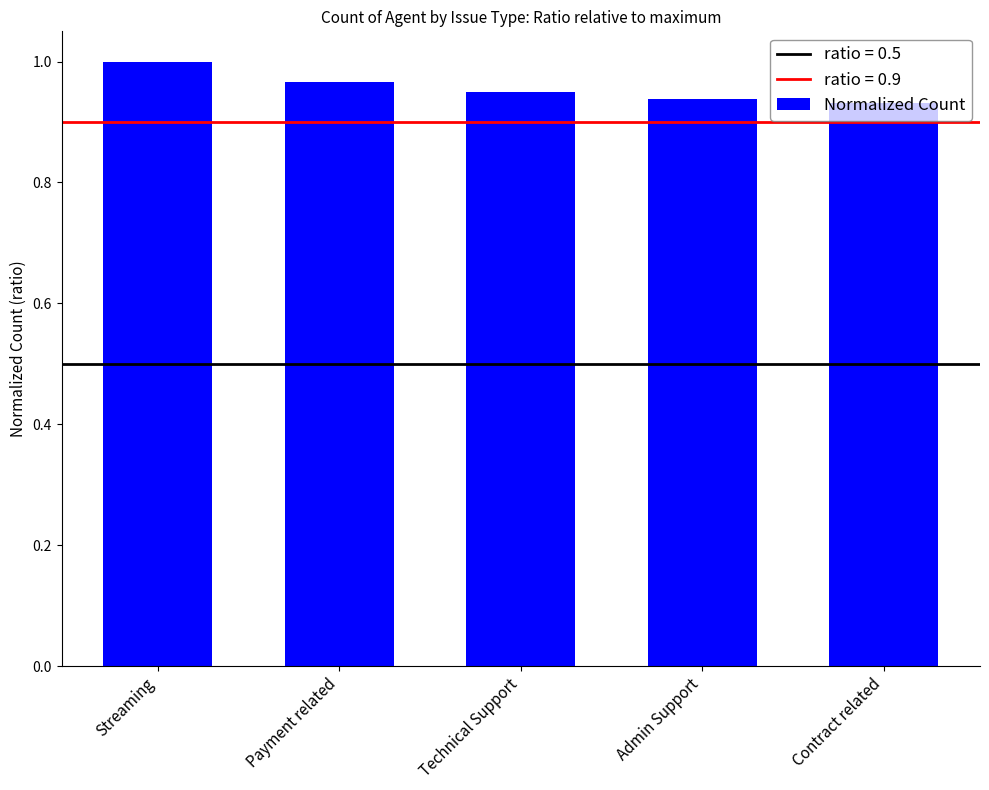

What is the label of the 4th bar from the right?

Payment related